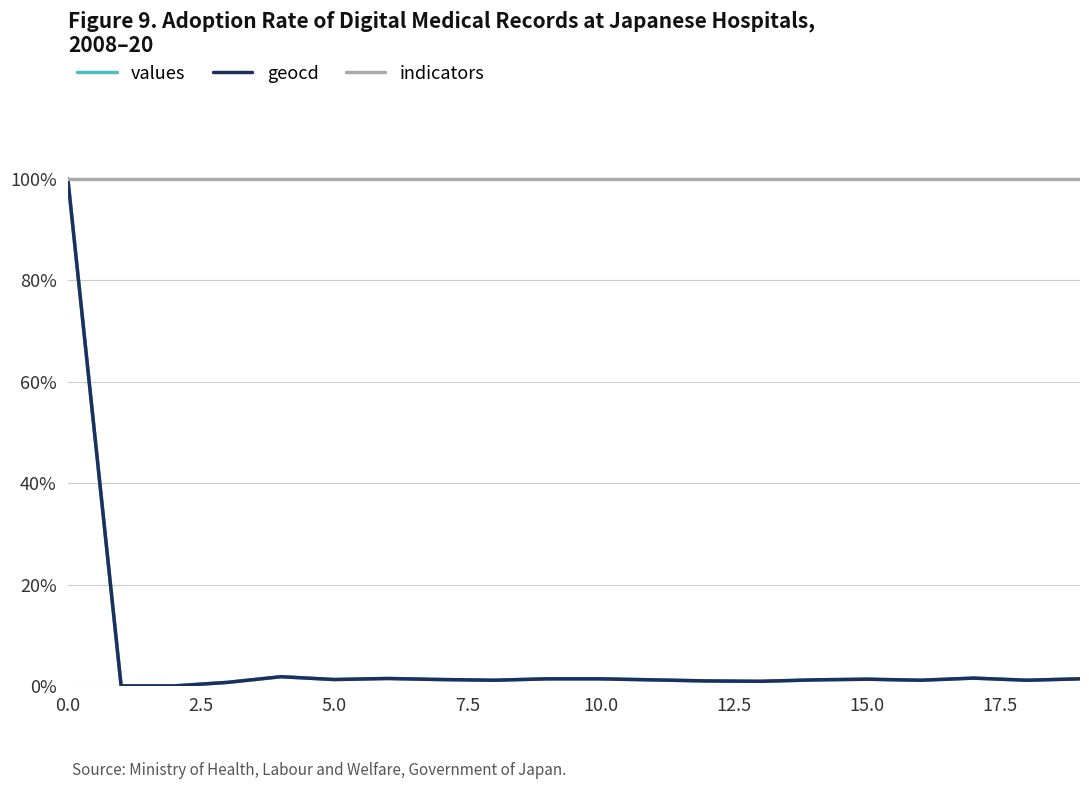

Which series has the largest total across all categories?

indicators